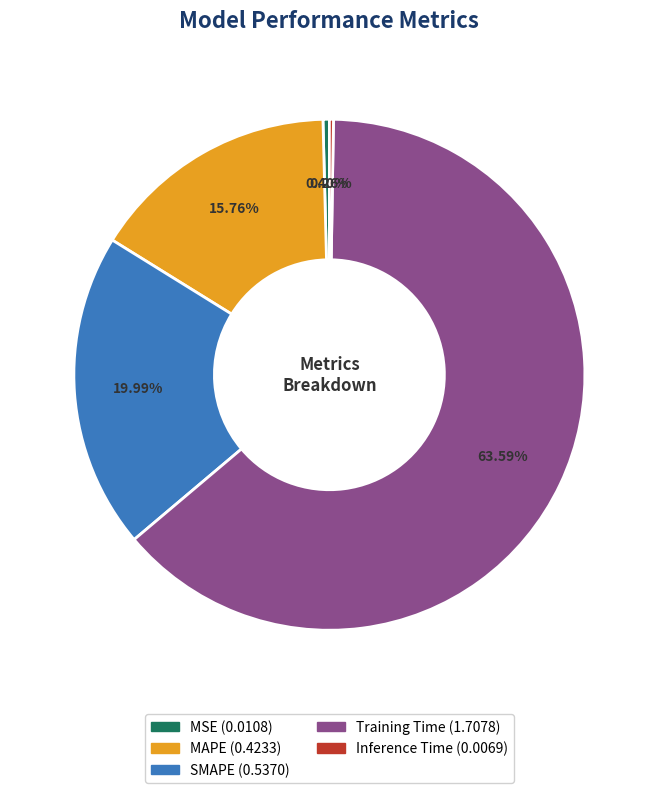

Which category accounts for the majority?

Training Time